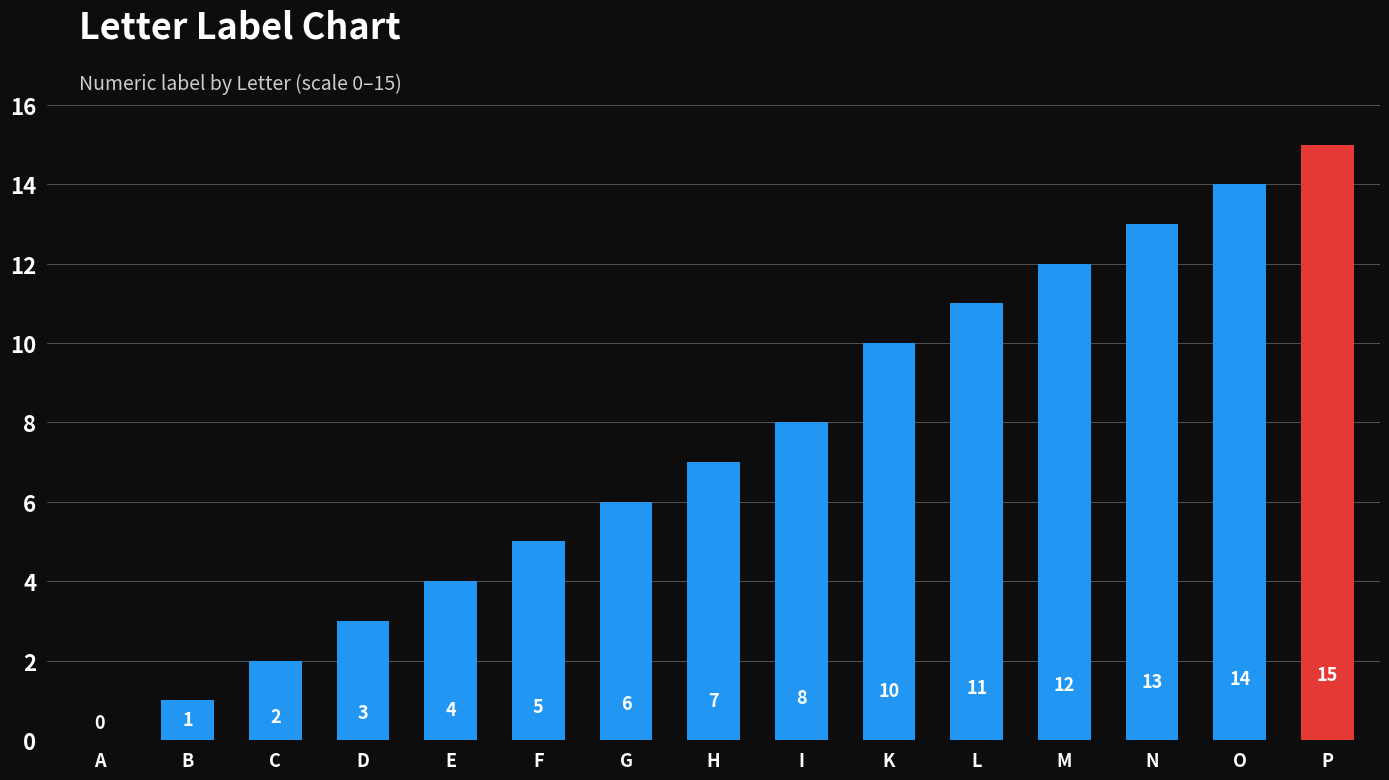

At which category does the chart reach its peak across all series?

P